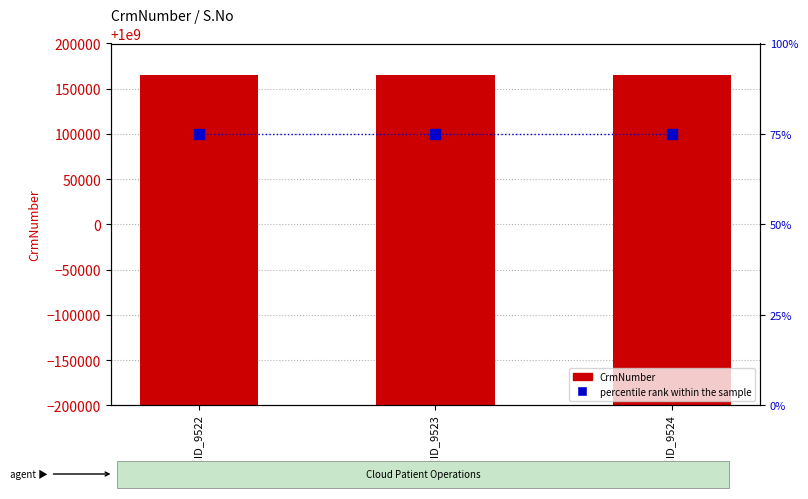

Reading left to right, list all the values displayed in this chart.

CrmNumber: 1000165286	1000165286	1000165286
percentile rank within the sample: 75	75	75